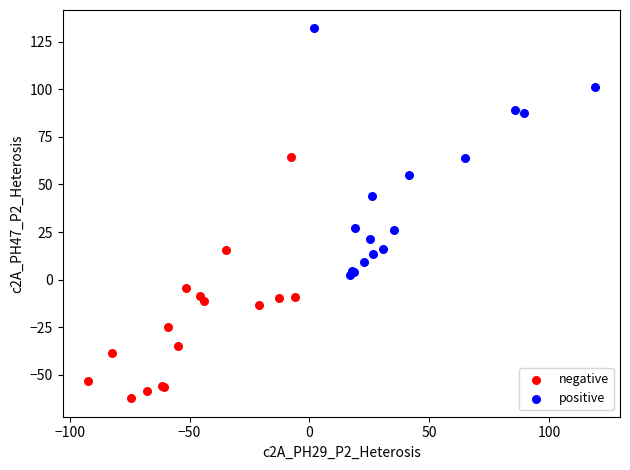

Which series contains the highest Y value?

positive